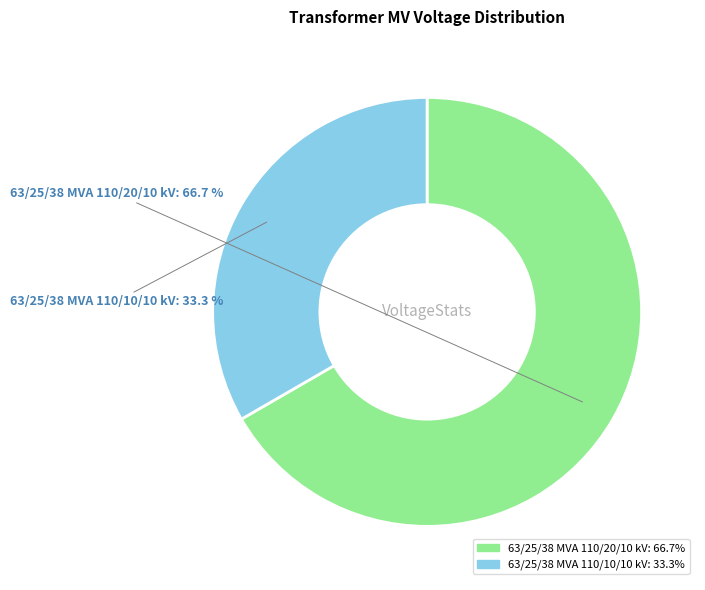

What is the ratio of the value at 63/25/38 MVA 110/10/10 kV to the value at 63/25/38 MVA 110/20/10 kV?

0.5